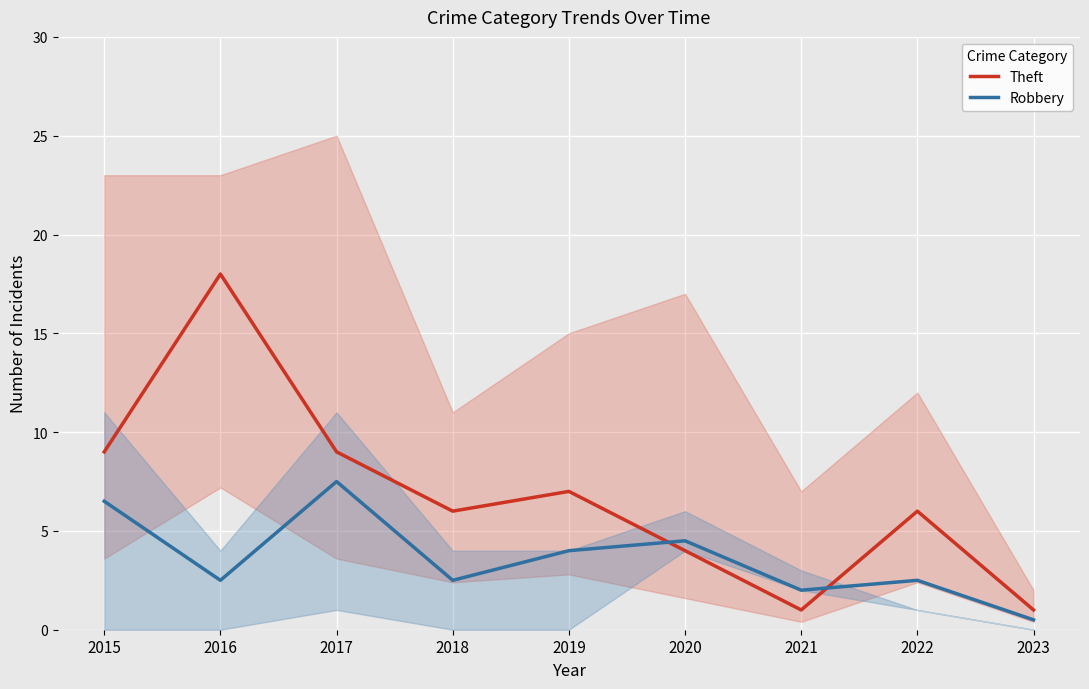

At which label does Robbery reach its minimum?

2023